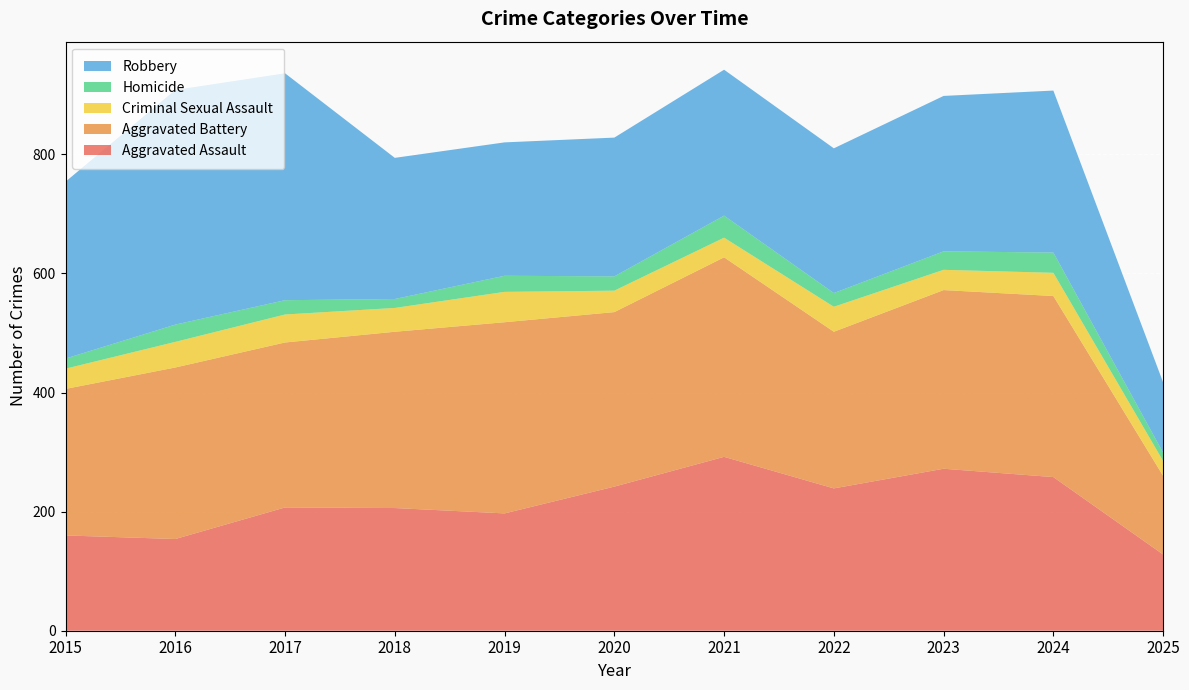

Reading left to right, what are all the values shown in this chart?

Aggravated Assault: 2015=160	2016=154	2017=207	2018=206	2019=197	2020=242	2021=292	2022=239	2023=272	2024=258	2025=128
Aggravated Battery: 2015=246	2016=288	2017=277	2018=296	2019=321	2020=293	2021=335	2022=263	2023=300	2024=304	2025=132
Criminal Sexual Assault: 2015=34	2016=43	2017=47	2018=40	2019=51	2020=36	2021=33	2022=42	2023=34	2024=39	2025=25
Homicide: 2015=17	2016=29	2017=24	2018=15	2019=27	2020=24	2021=37	2022=23	2023=31	2024=34	2025=14
Robbery: 2015=297	2016=394	2017=381	2018=237	2019=224	2020=233	2021=245	2022=243	2023=261	2024=272	2025=118